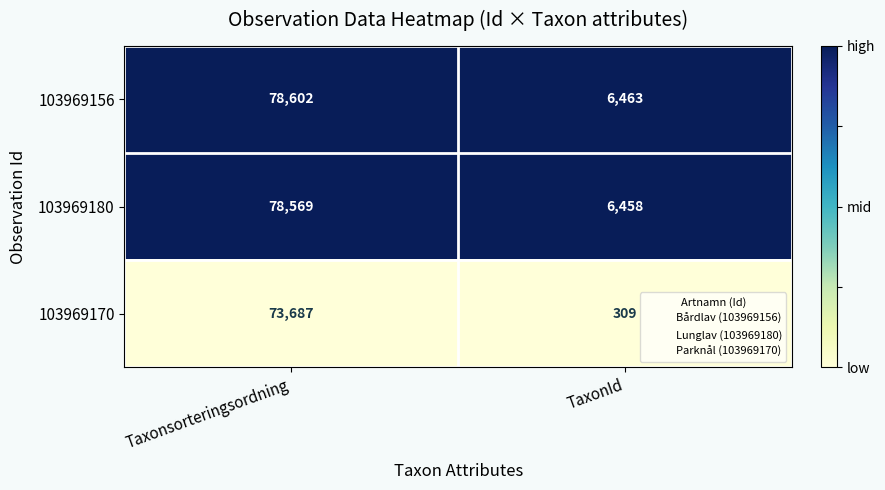

What is the greatest value displayed?

78602